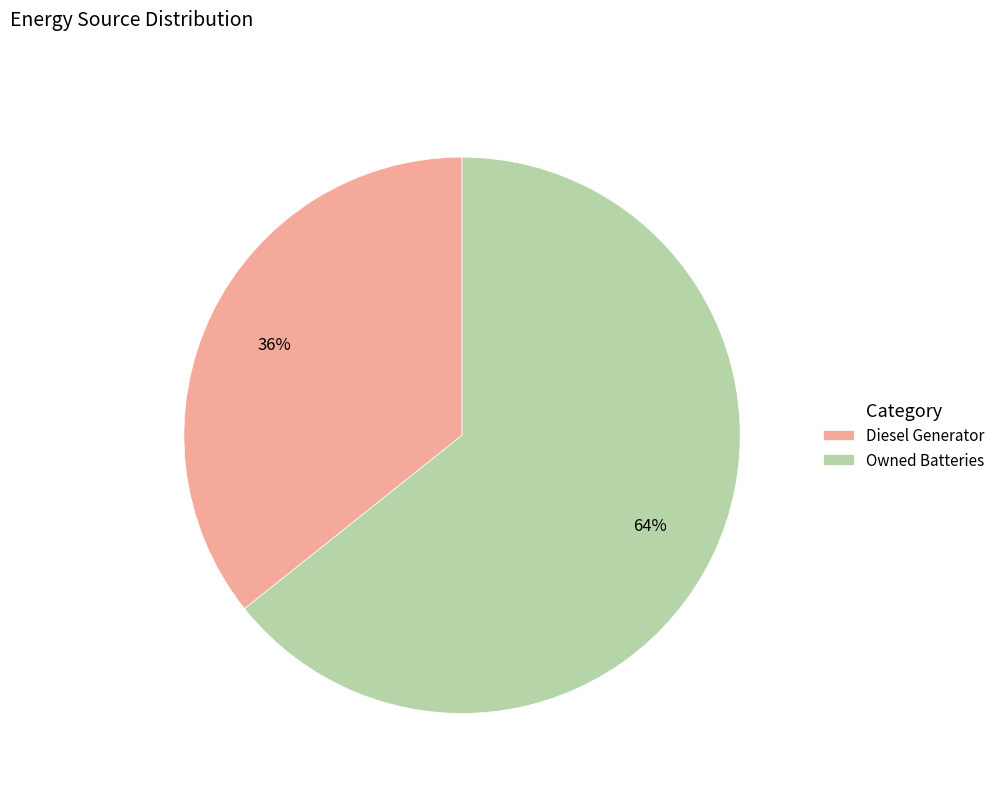

Which category has the biggest portion of the pie?

Owned Batteries